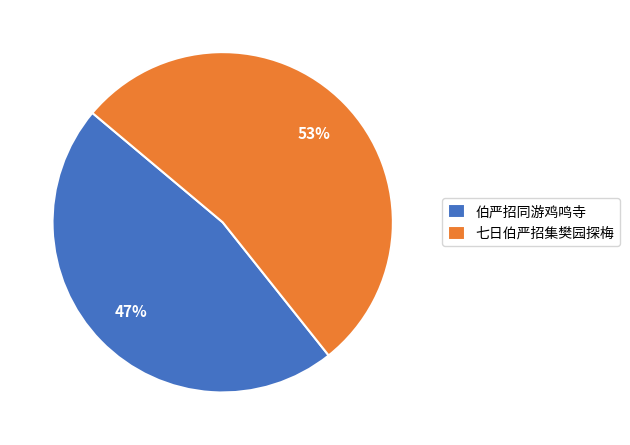

To the nearest percent, what is the combined percentage of 七日伯严招集樊园探梅 and 伯严招同游鸡鸣寺?

100%